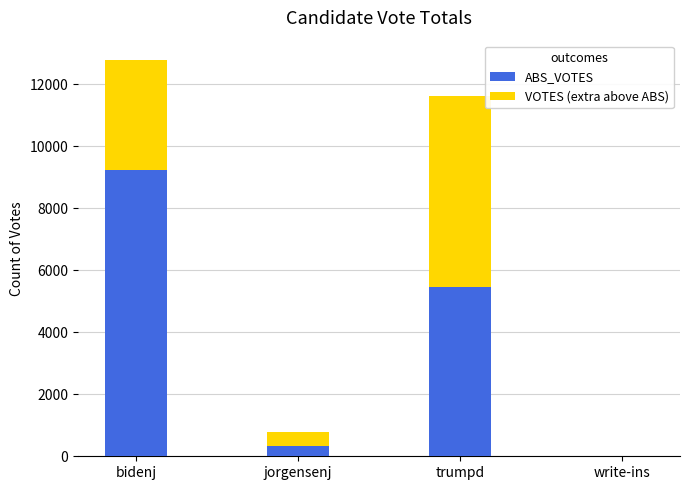

The value of ABS_VOTES at jorgensenj is 332. True or false?

True